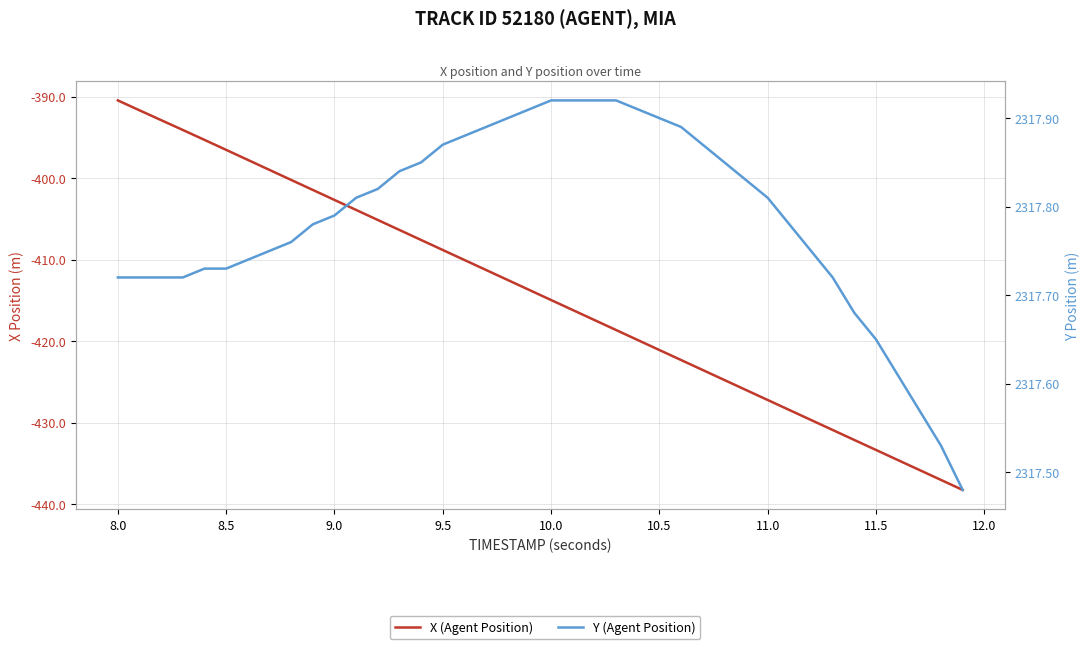

True or false: X (Agent Position) and Y (Agent Position) intersect in this chart.

False